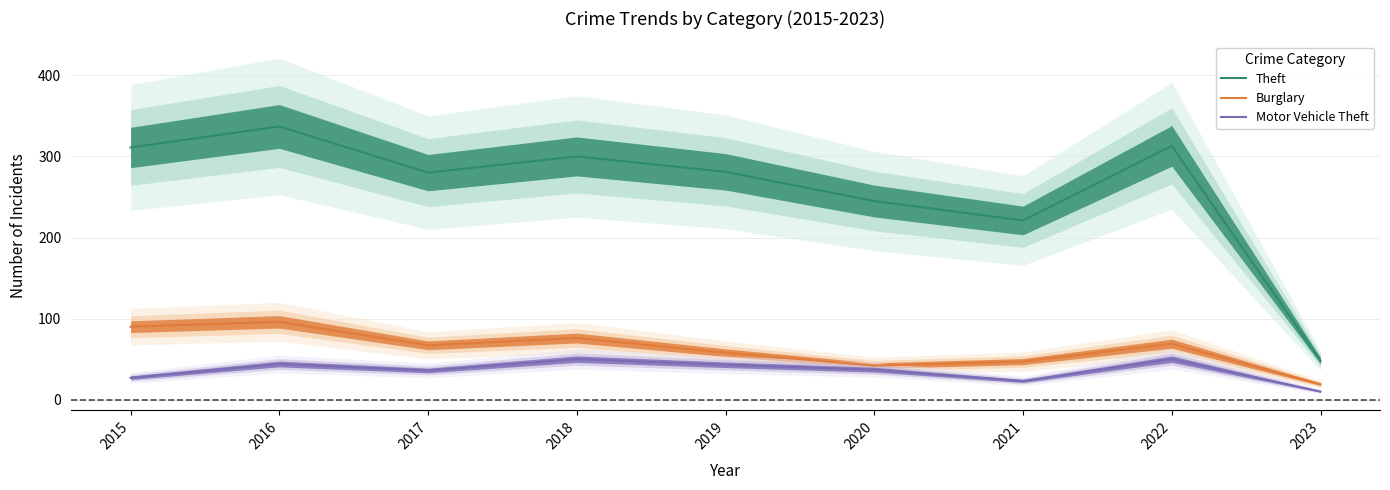

Reading right to left, list all the values displayed in this chart.

Theft: 48	313	221	245	281	300	280	337	311
Burglary: 19	69	47	42	58	76	67	96	90
Motor Vehicle Theft: 10	50	23	37	43	50	36	44	27